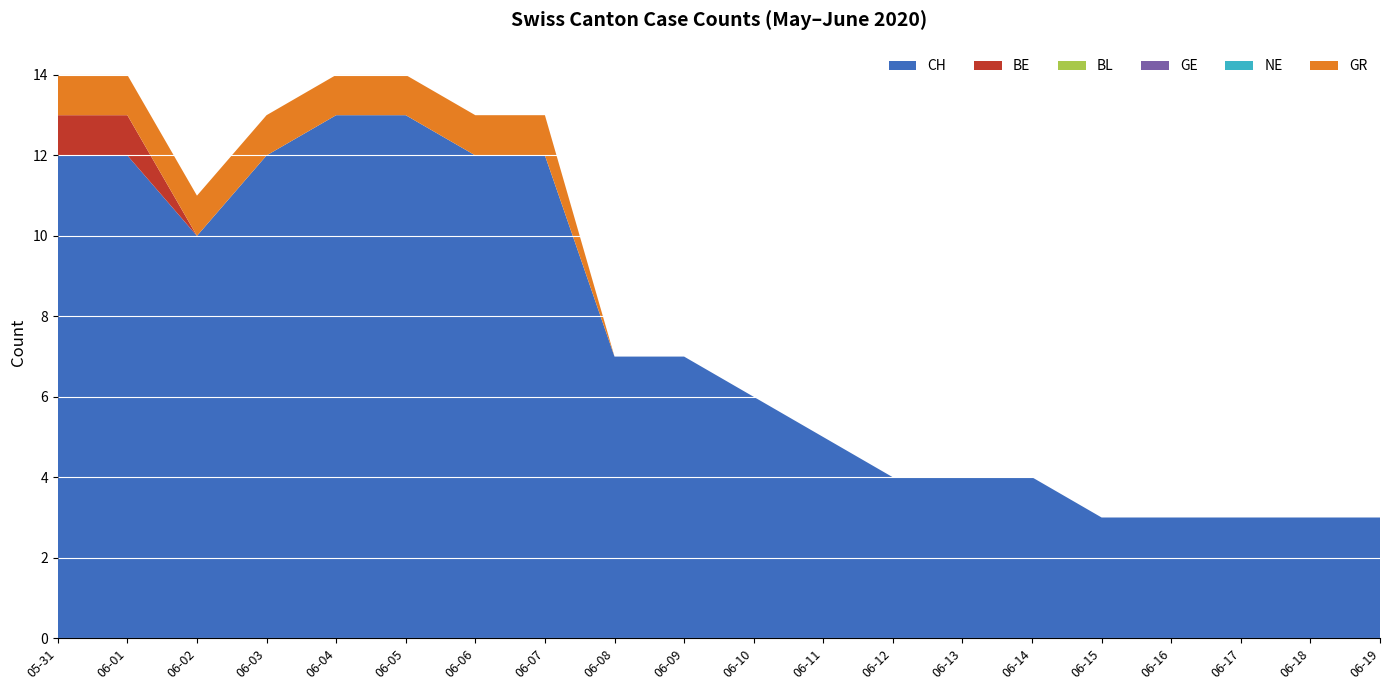

The value of GE at 2020-06-06 is 0. True or false?

True